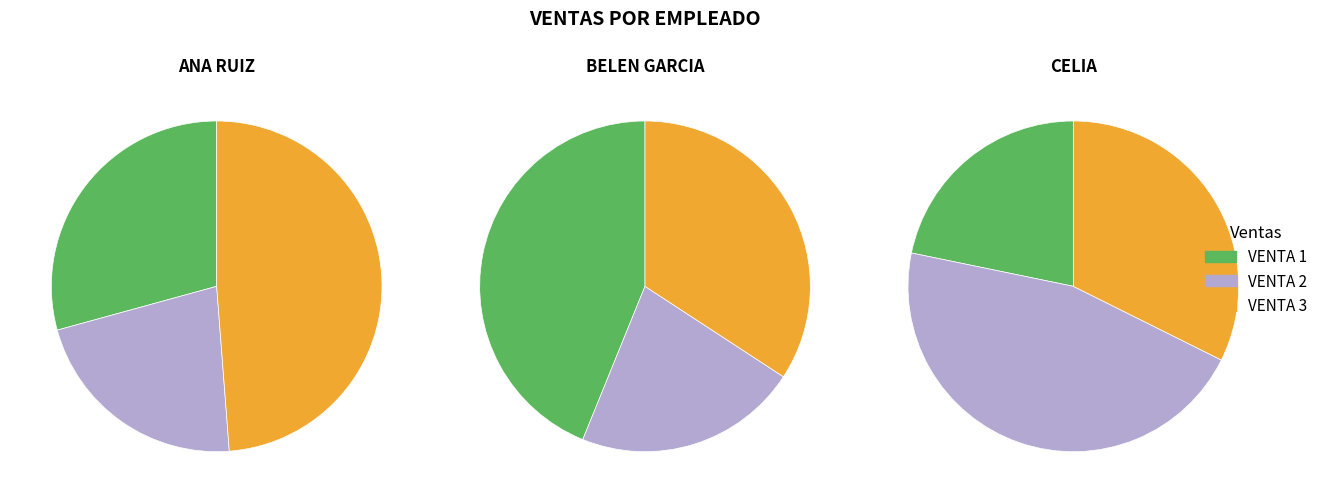

Which slice is the smallest?

VENTA 2